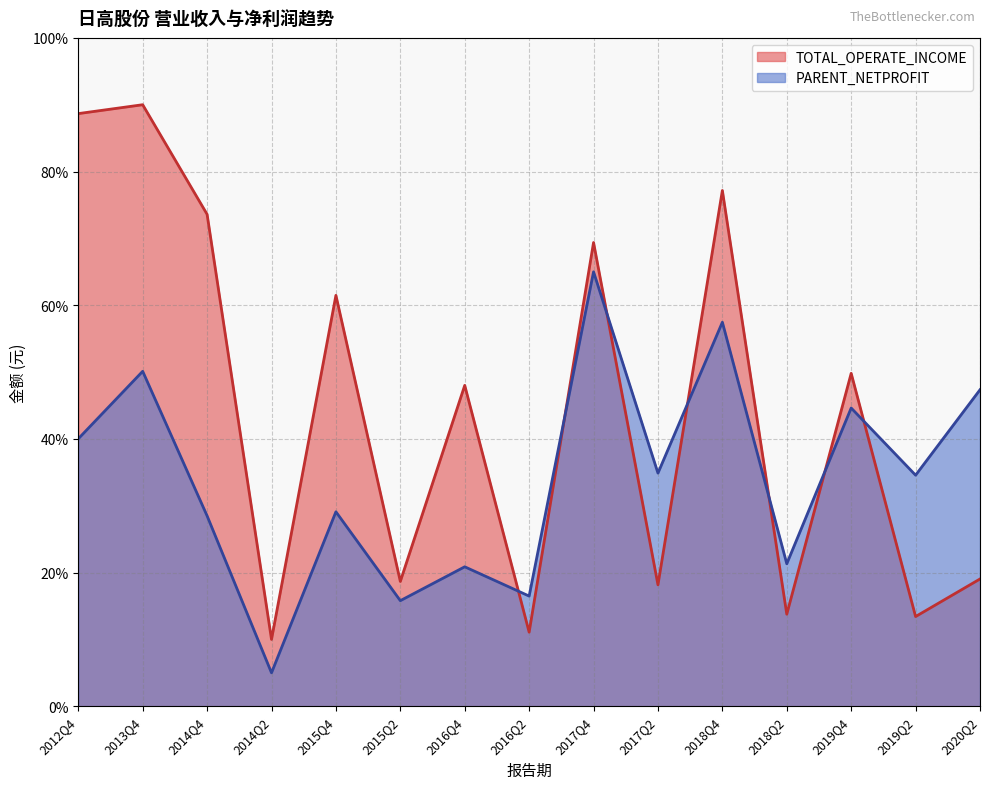

What is the difference between the maximum and minimum values in the PARENT_NETPROFIT series?

60.0